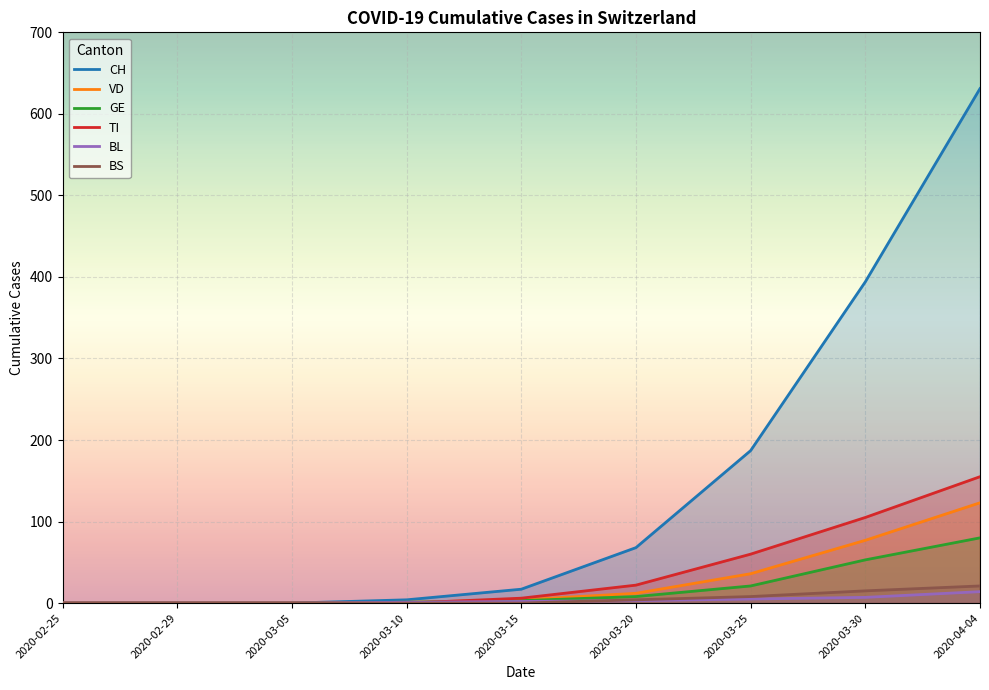

True or false: BS and VD intersect in this chart.

False